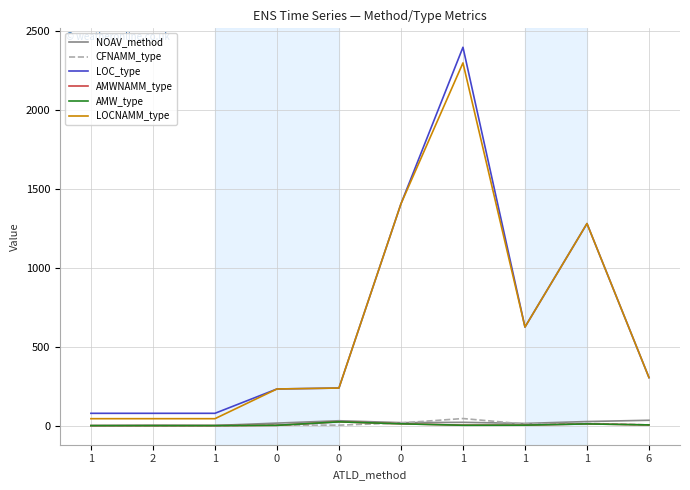

Is it true that LOC_type equals 17.9 at 2?

False